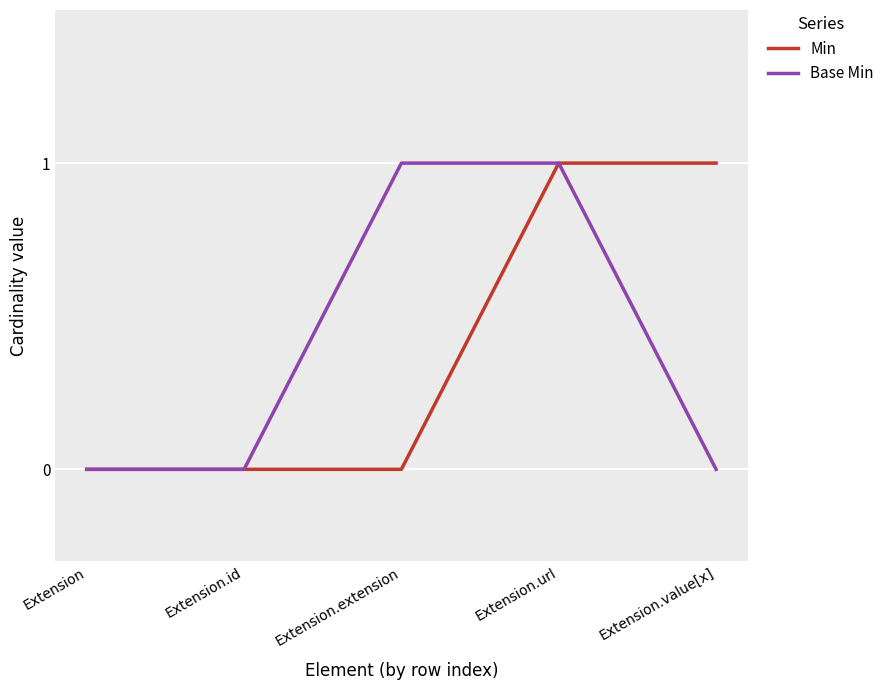

At Extension.extension, list the series in order from smallest to largest.

Min, Base Min